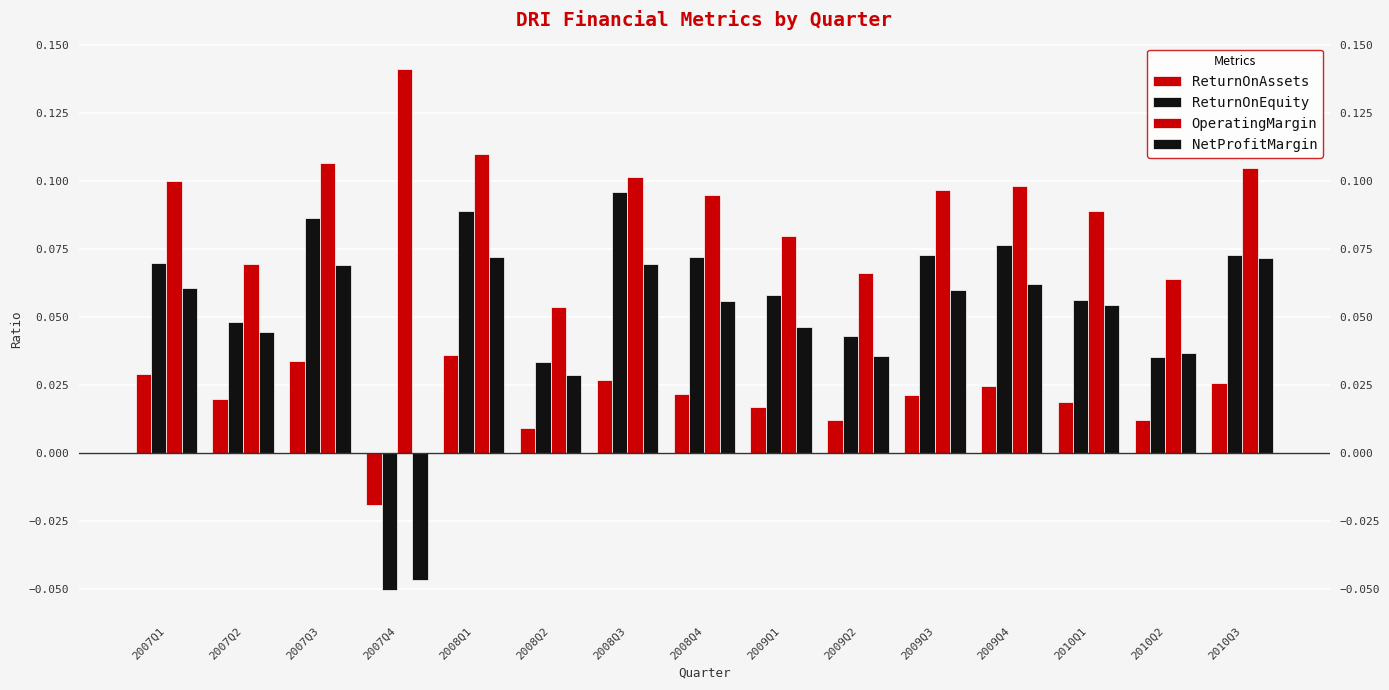

How many negative values does the ReturnOnEquity series have?

1